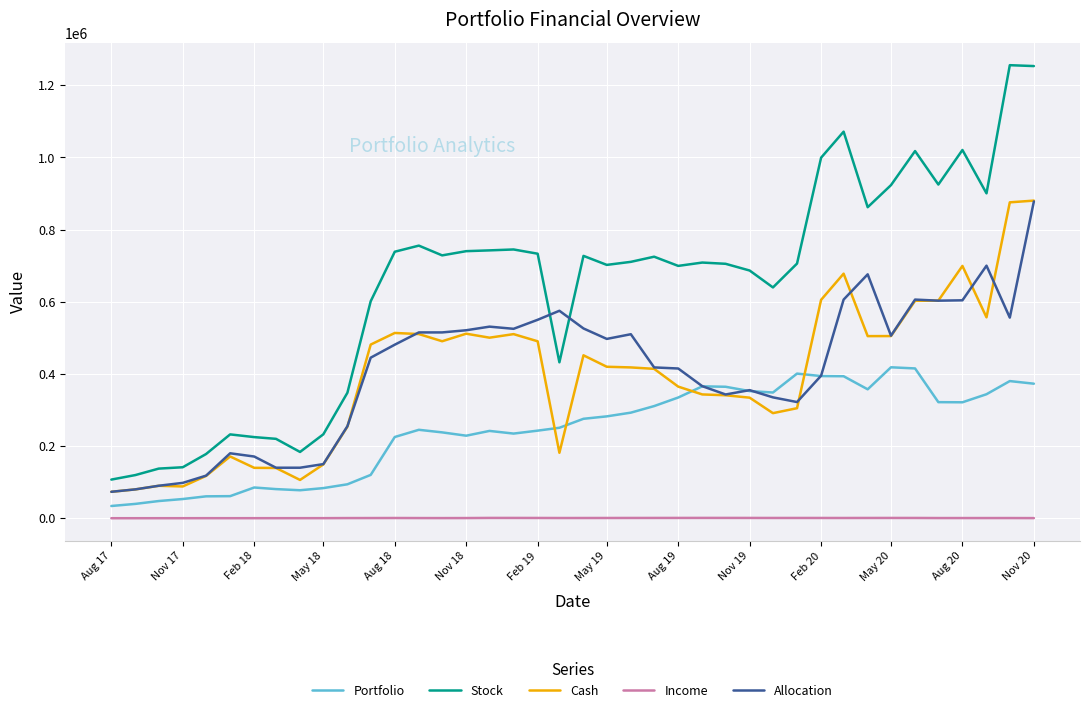

What is the difference between the second highest and second lowest values in the Allocation series?

620000.0